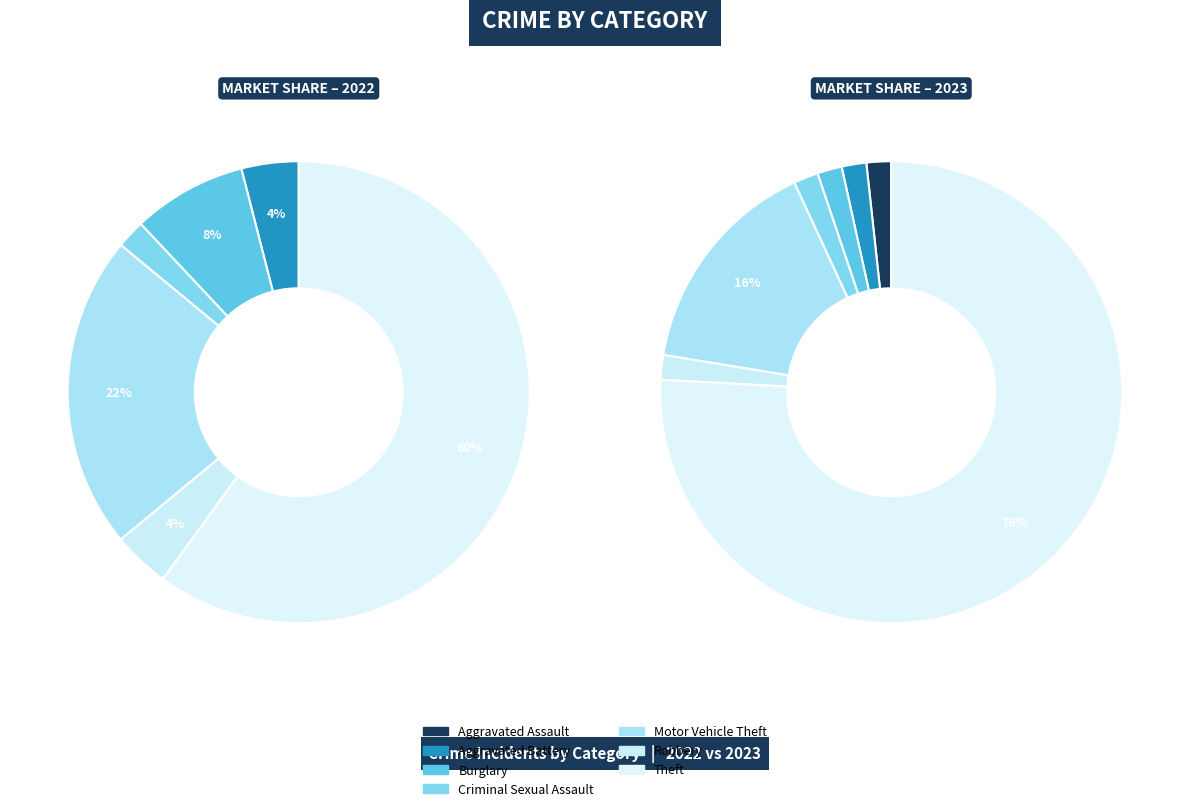

How many slices are in this pie chart?

7